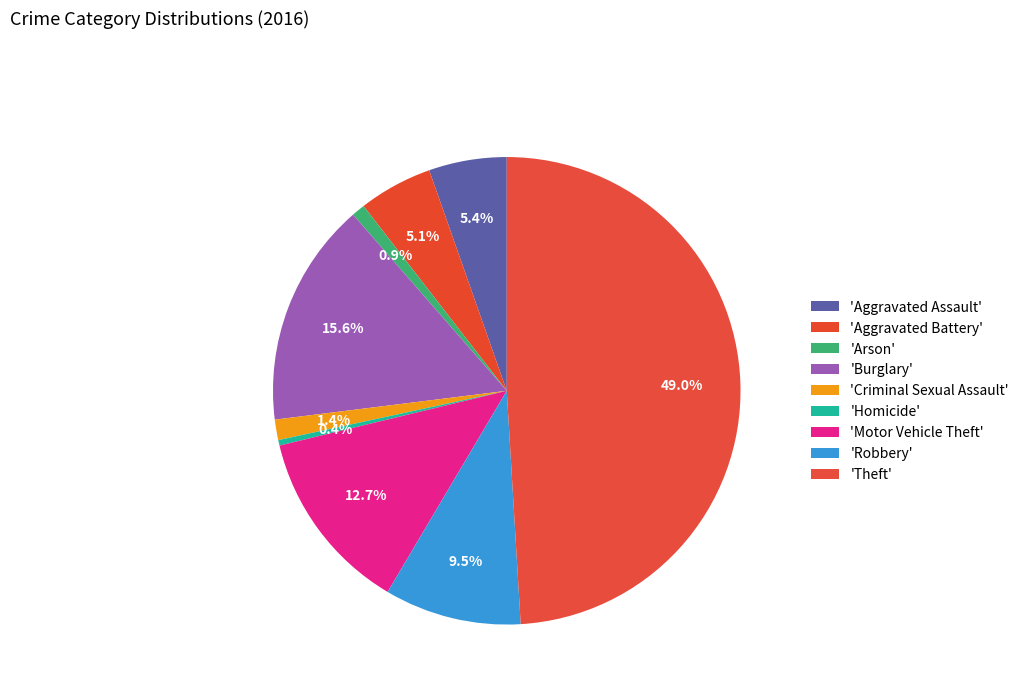

Count the number of slices in the pie.

9